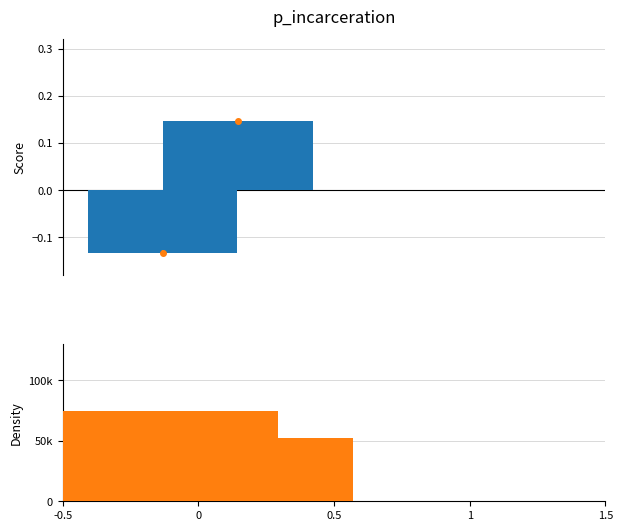

How many values in Score are below zero?

1